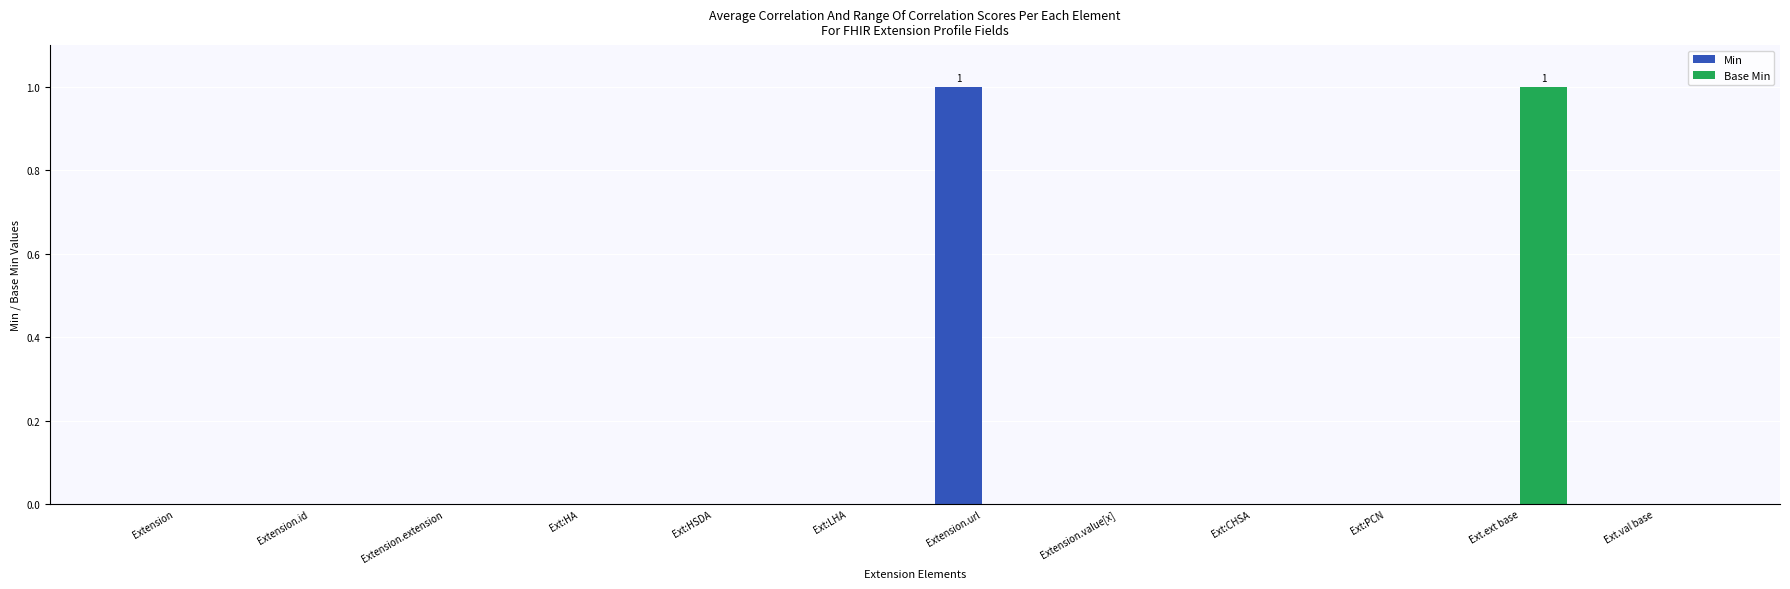

At which label does Min reach its peak?

Extension.url